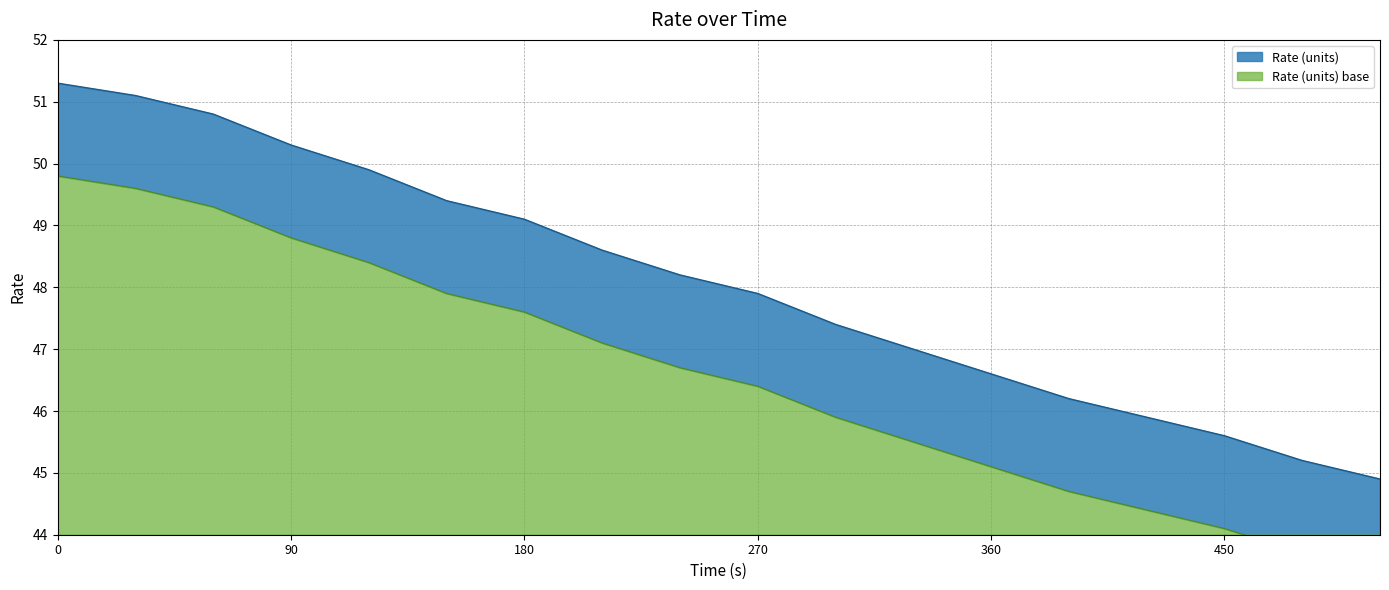

What is the difference between the maximum and second lowest values in the Rate (units) series?

6.1